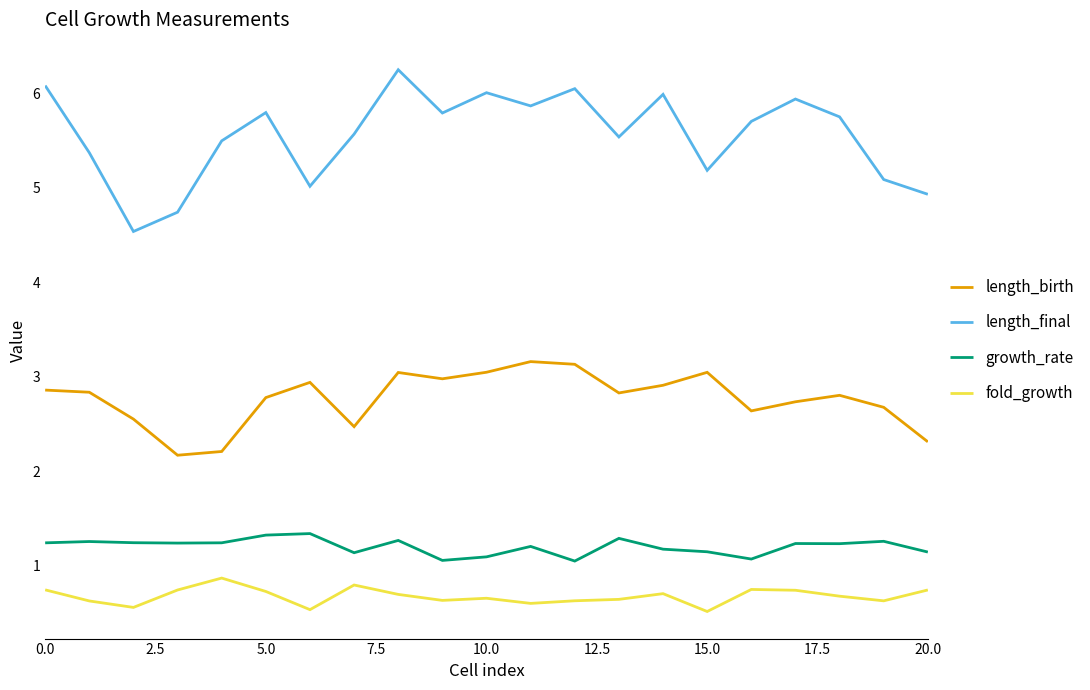

What is the smallest value displayed?

0.5